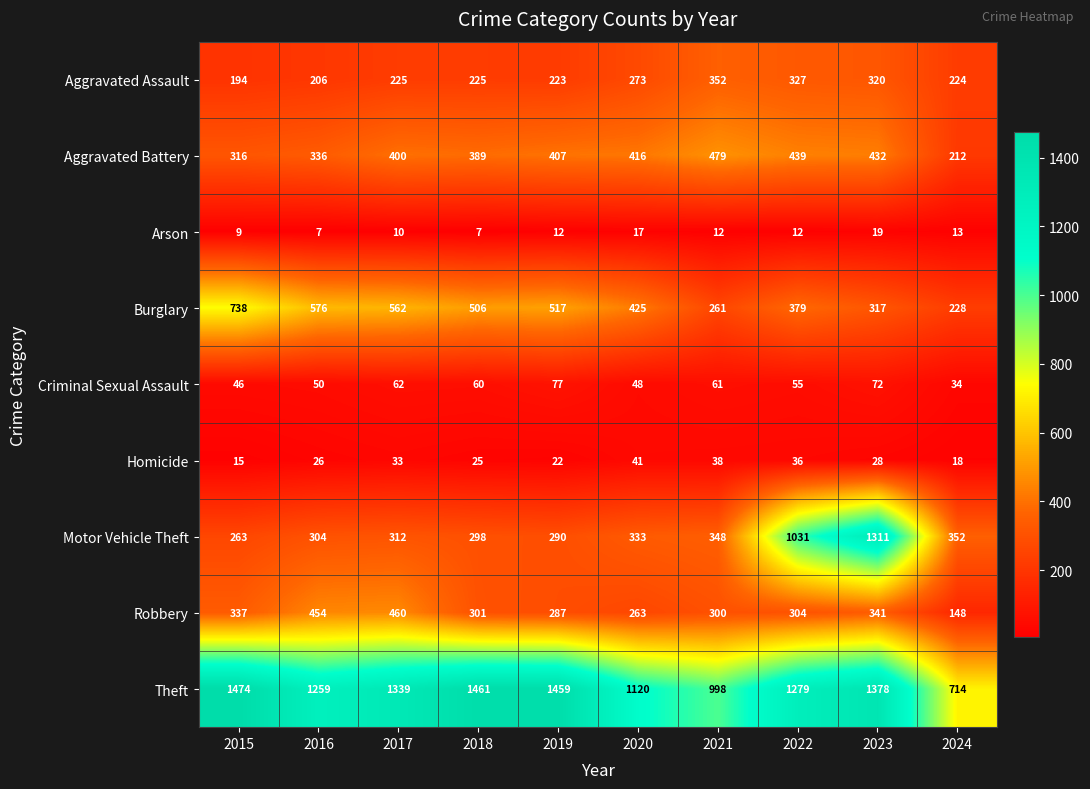

What is the greatest value displayed?

1474